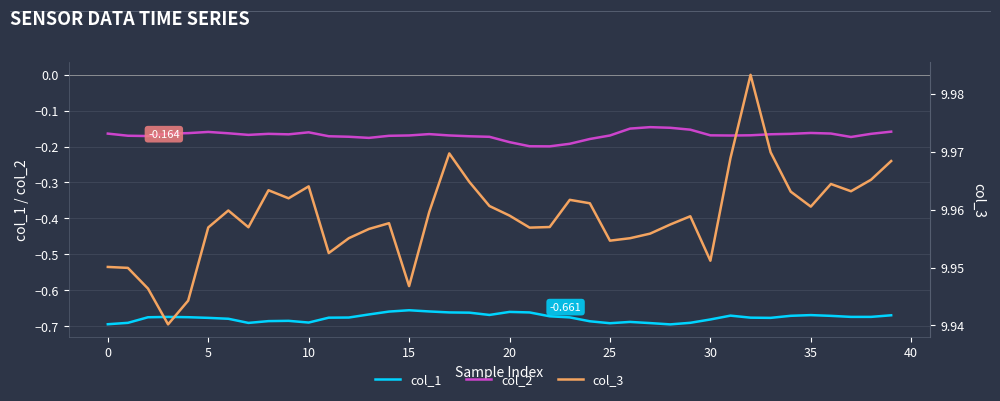

How many categories are shown in the chart?

40